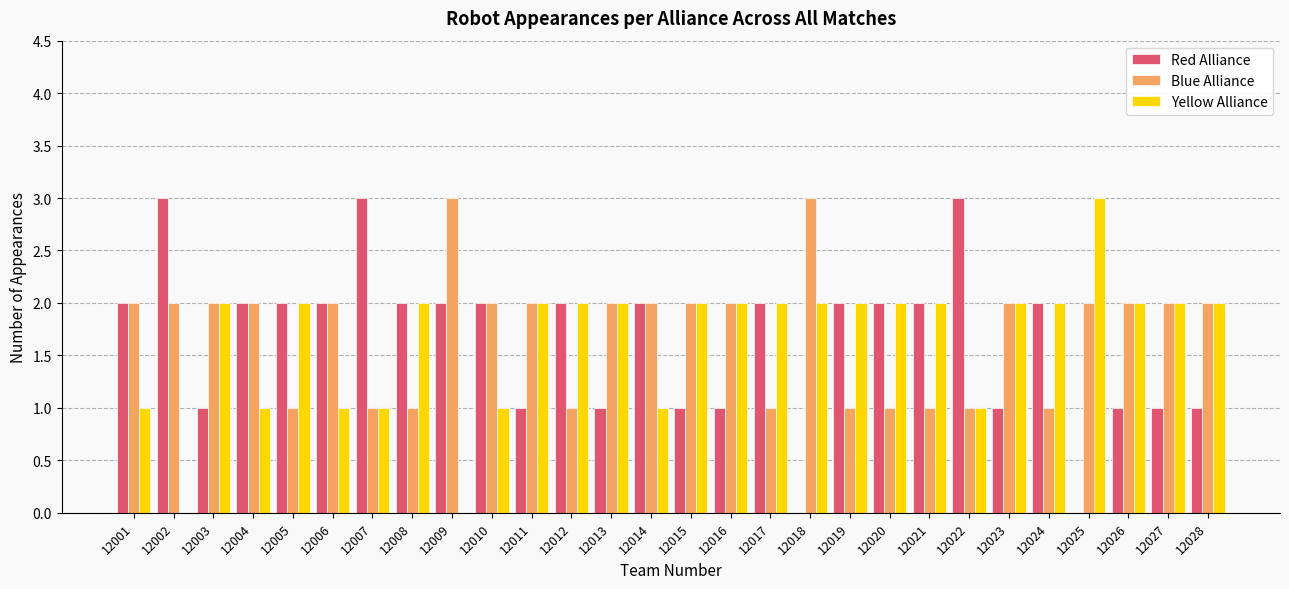

Reading right to left, transcribe all the data shown in this chart.

Red Alliance: 1	1	1	0	2	1	3	2	2	2	0	2	1	1	2	1	2	1	2	2	2	3	2	2	2	1	3	2
Blue Alliance: 2	2	2	2	1	2	1	1	1	1	3	1	2	2	2	2	1	2	2	3	1	1	2	1	2	2	2	2
Yellow Alliance: 2	2	2	3	2	2	1	2	2	2	2	2	2	2	1	2	2	2	1	0	2	1	1	2	1	2	0	1